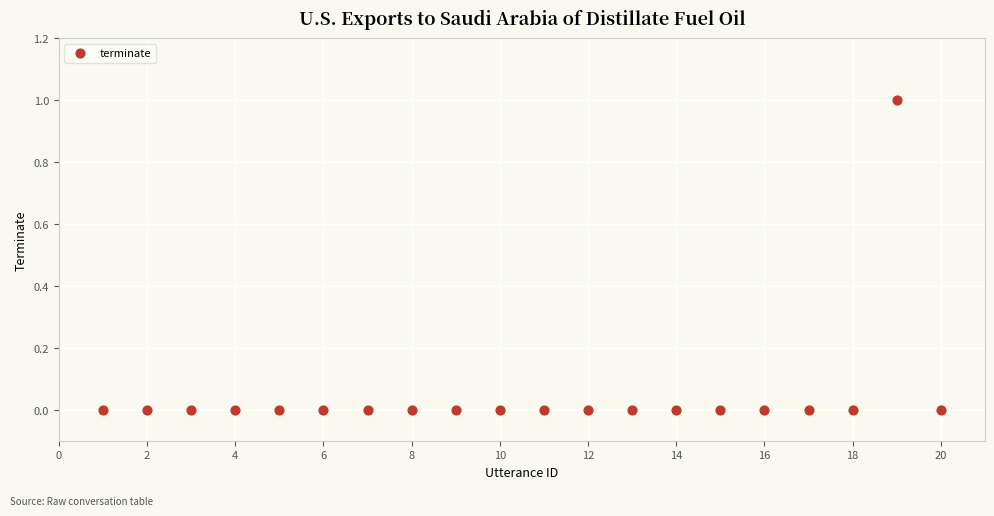

How many points are shown in the scatter plot?

20